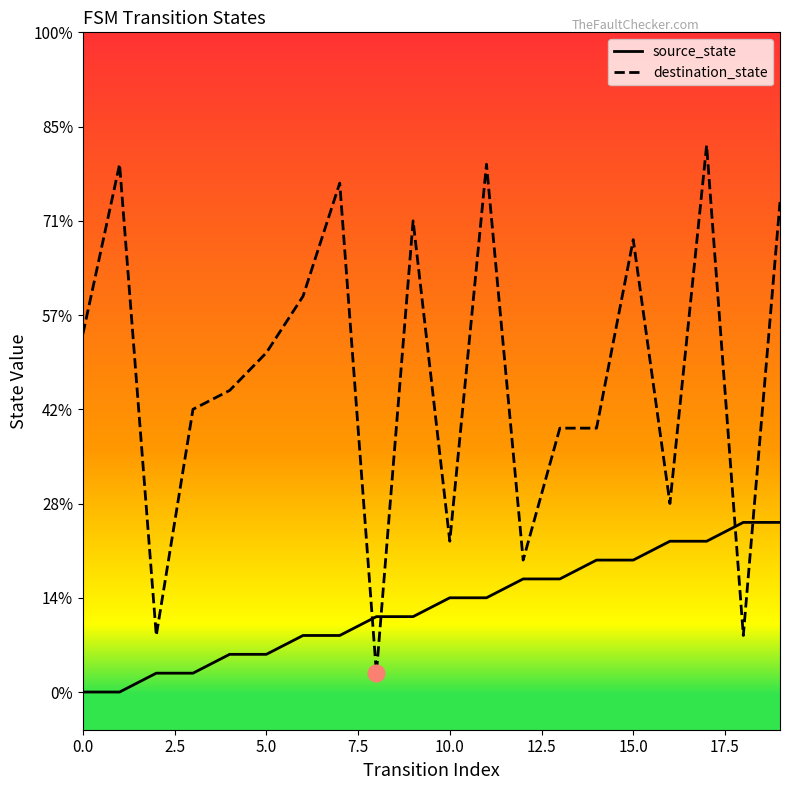

What is the highest value of the source_state series?

9